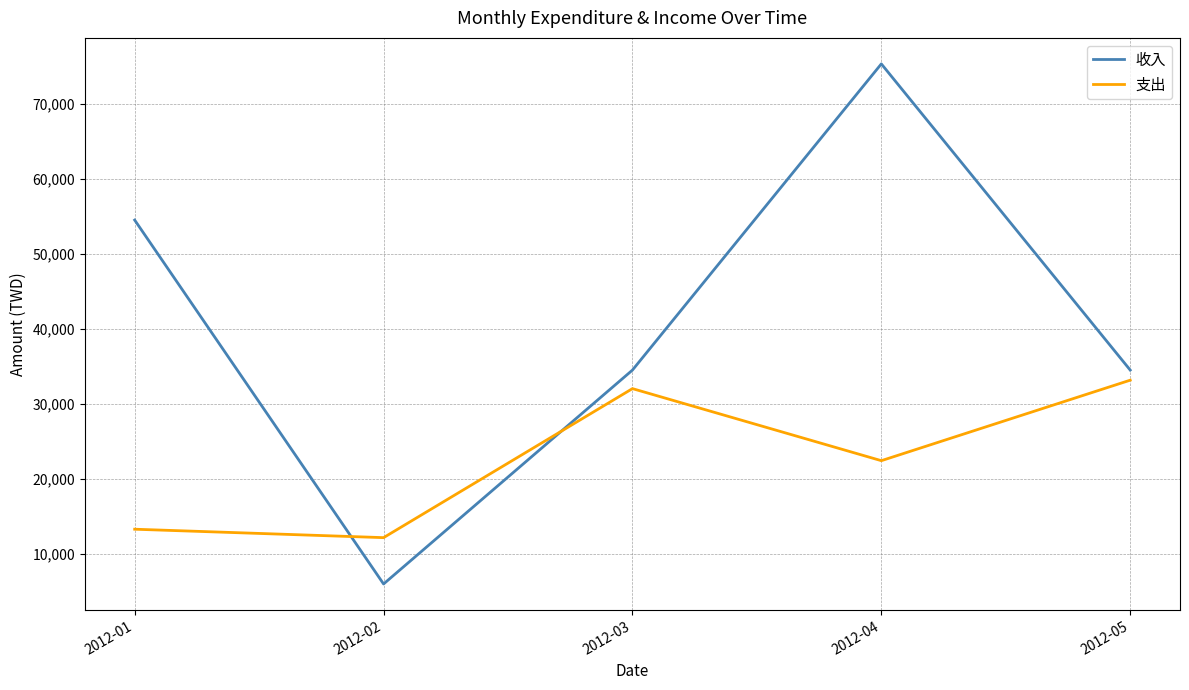

What is the spread (max minus min) of values at 2012-03?

2470